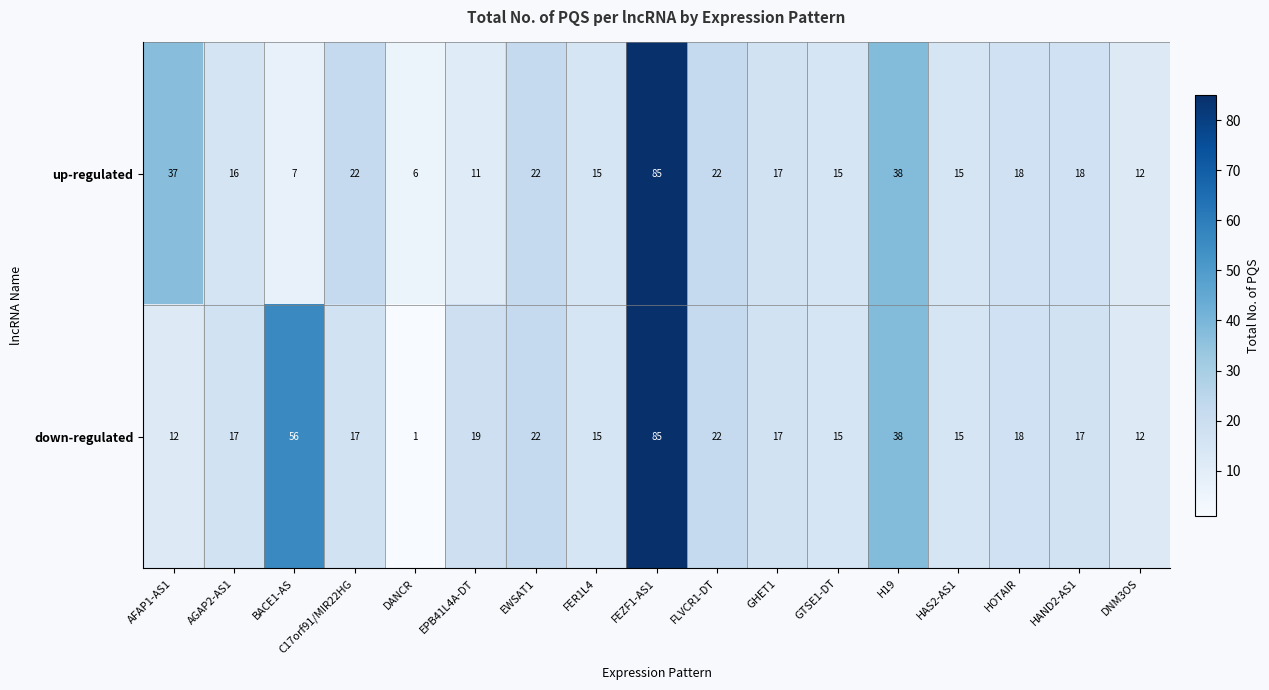

What is the maximum value for down-regulated?

85